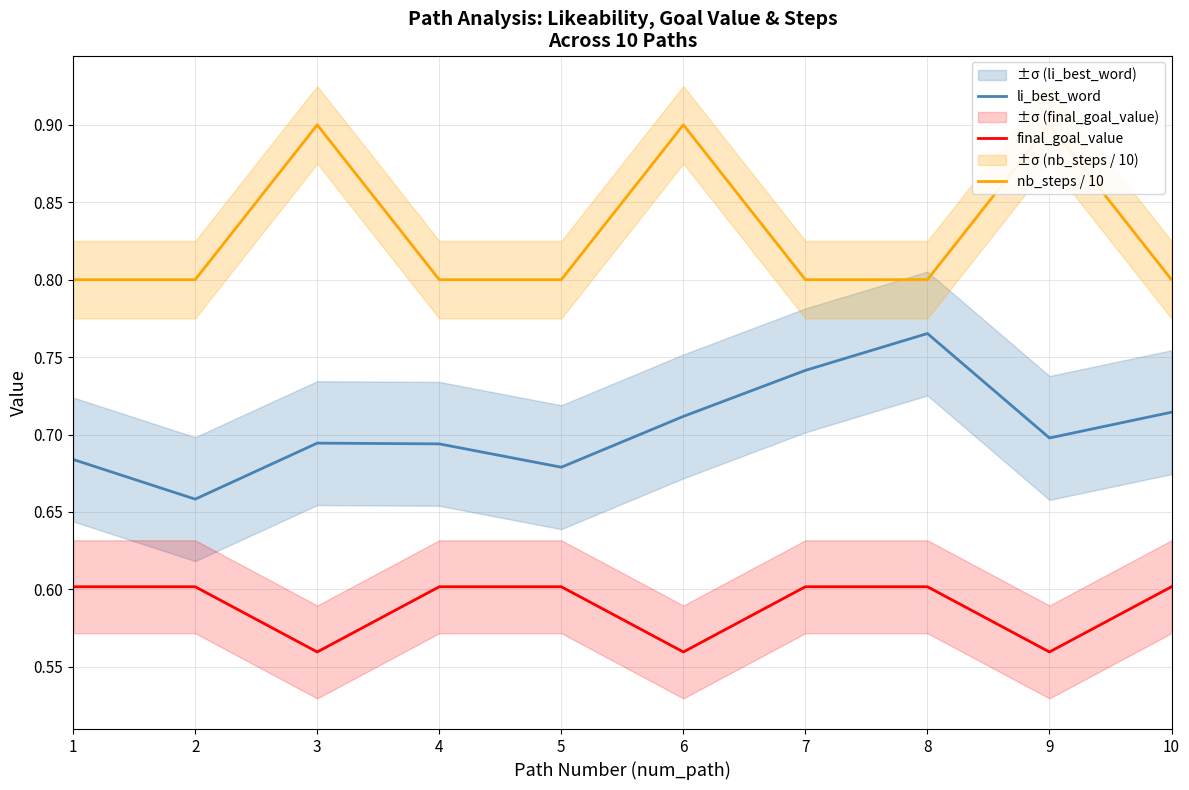

True or false: final_goal_value and li_best_word intersect in this chart.

False